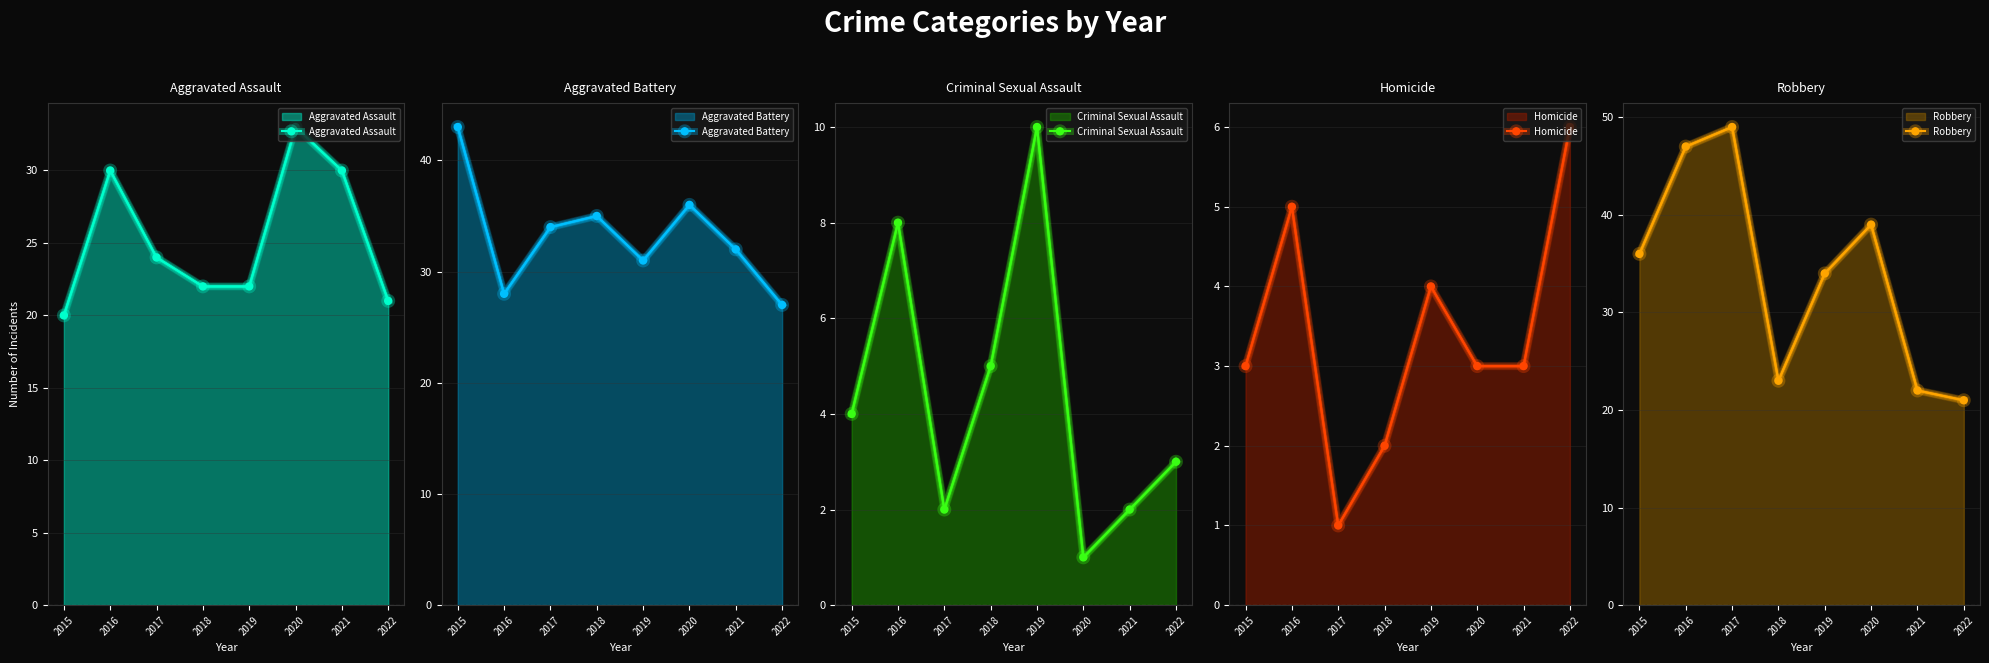

Count the number of data series in this chart.

5